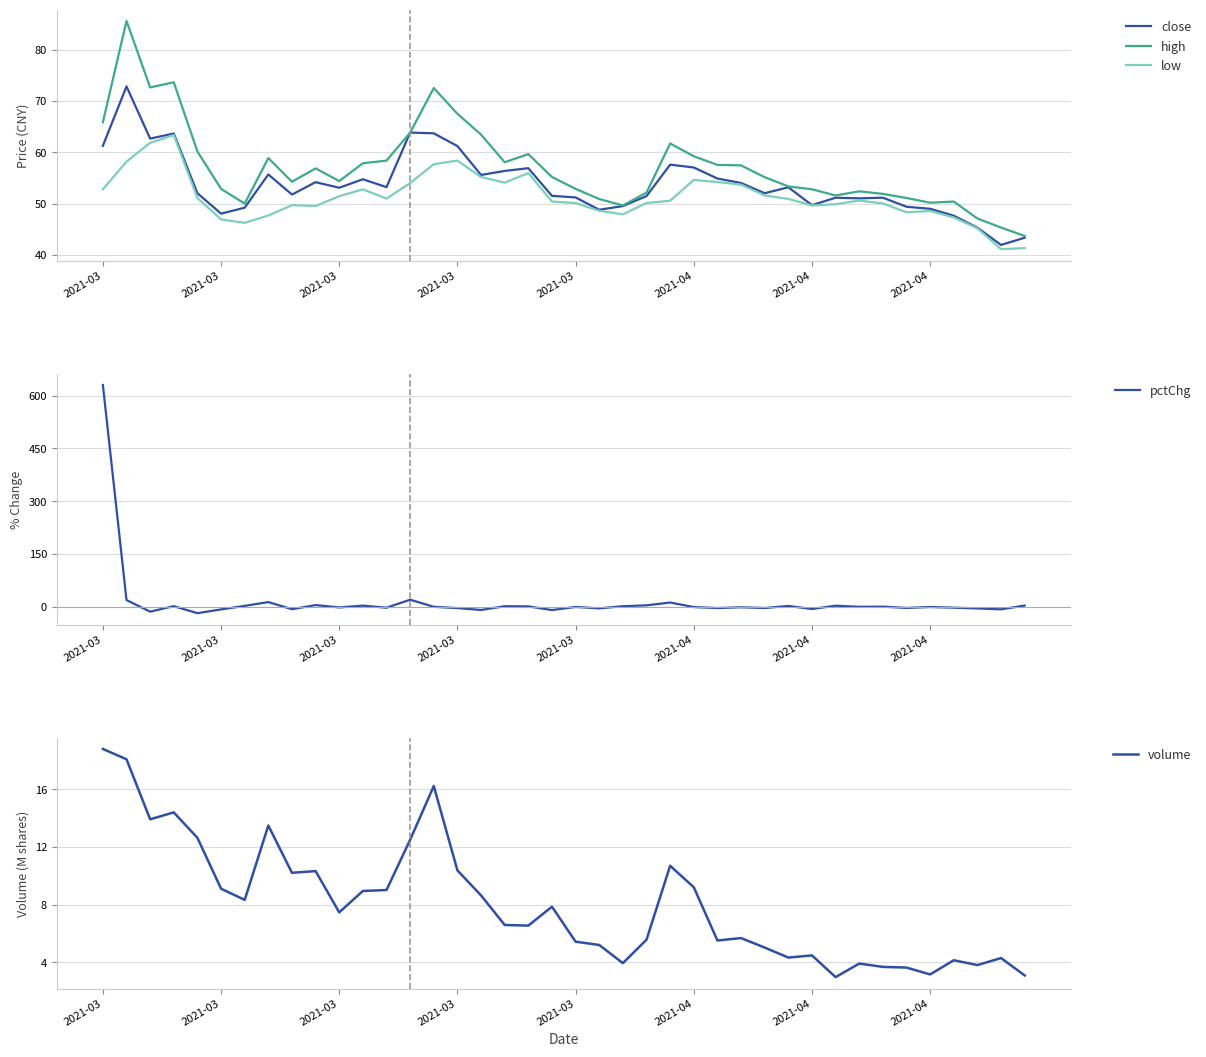

At which category does volume reach its first local peak?

2021-03